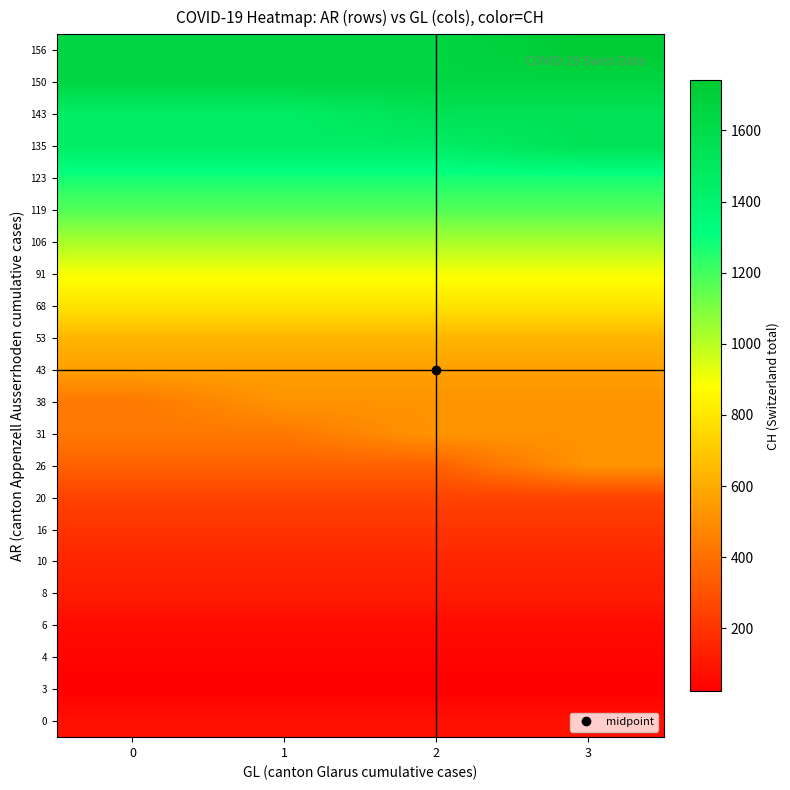

What is the minimum value shown in the chart?

23